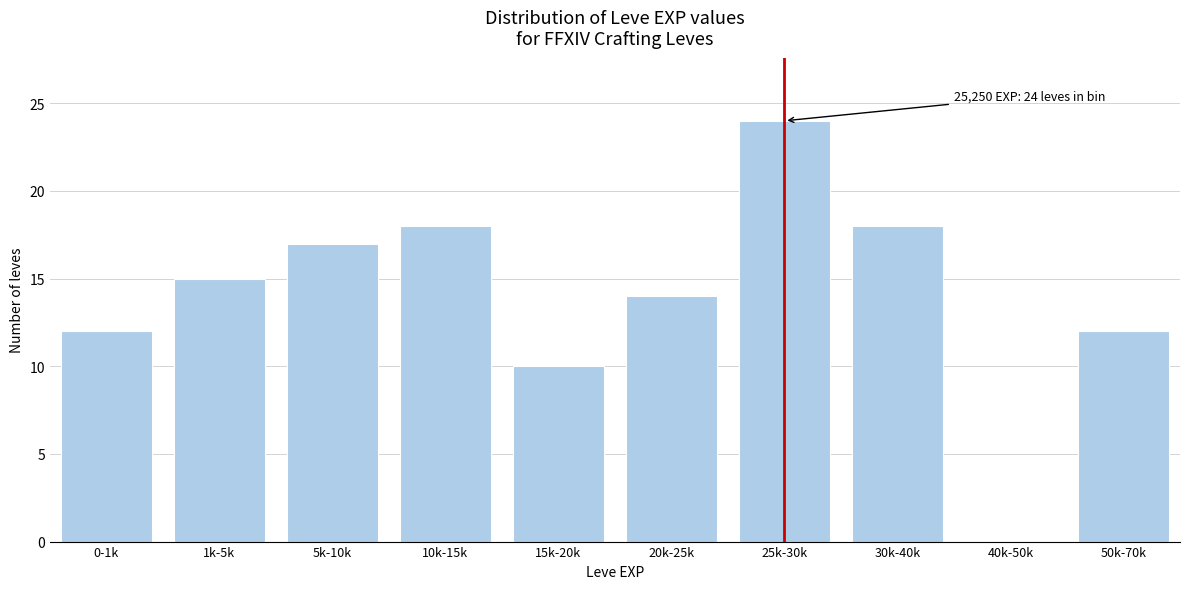

Reading left to right, list all the values displayed in this chart.

0-1k=12	1k-5k=15	5k-10k=17	10k-15k=18	15k-20k=10	20k-25k=14	25k-30k=24	30k-40k=18	40k-50k=0	50k-70k=12